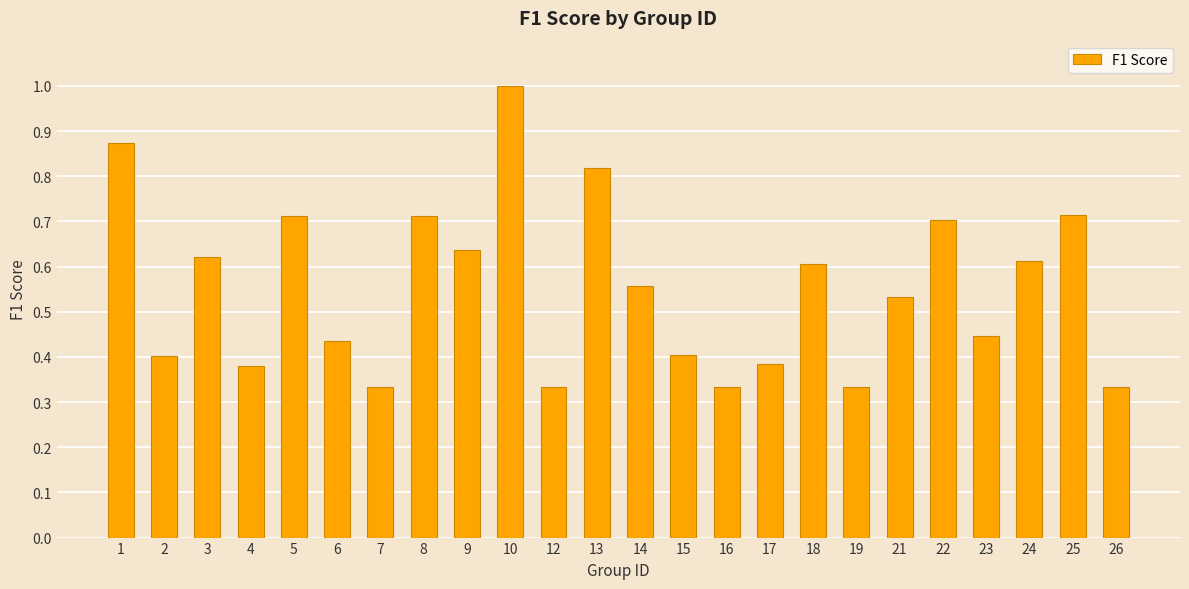

How many bars are there in total?

24